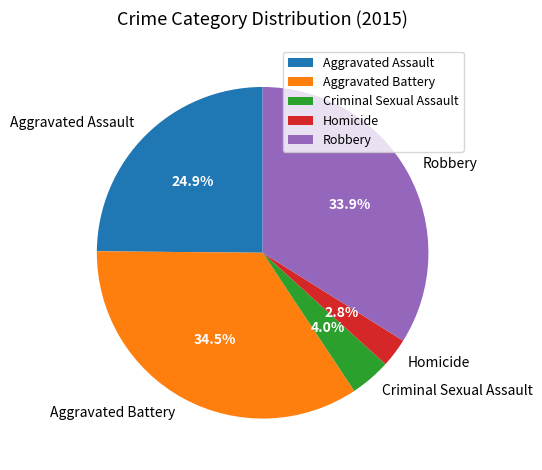

Which category has the smallest portion of the pie?

Homicide